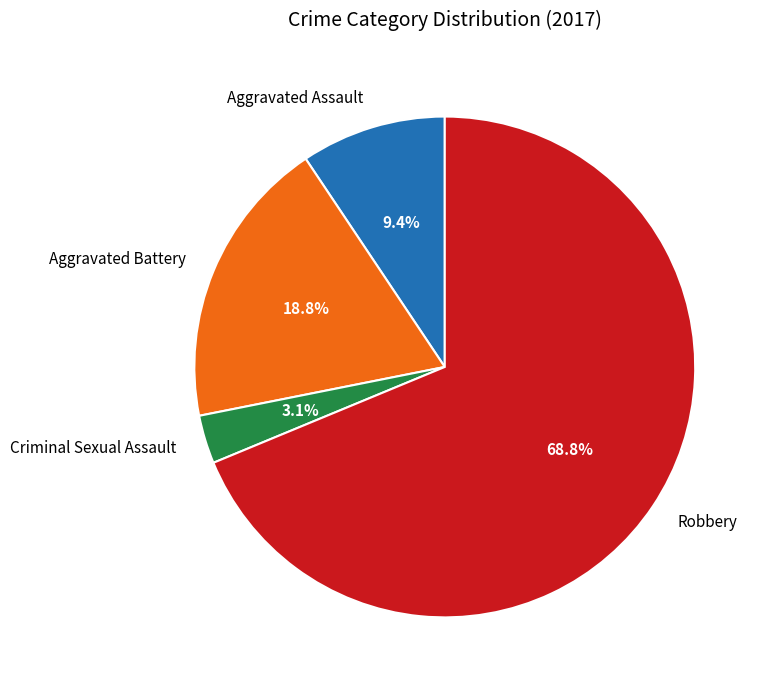

Is there a majority slice in this chart?

Yes